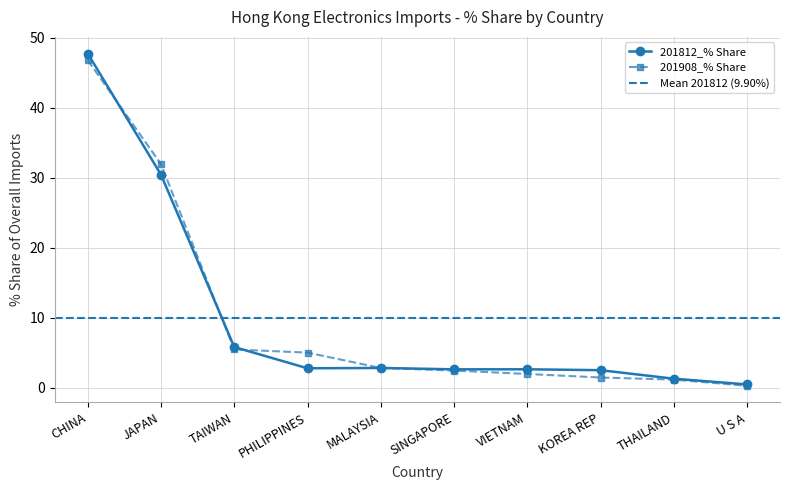

The value of 201908_% Share at JAPAN is 31.9. True or false?

True